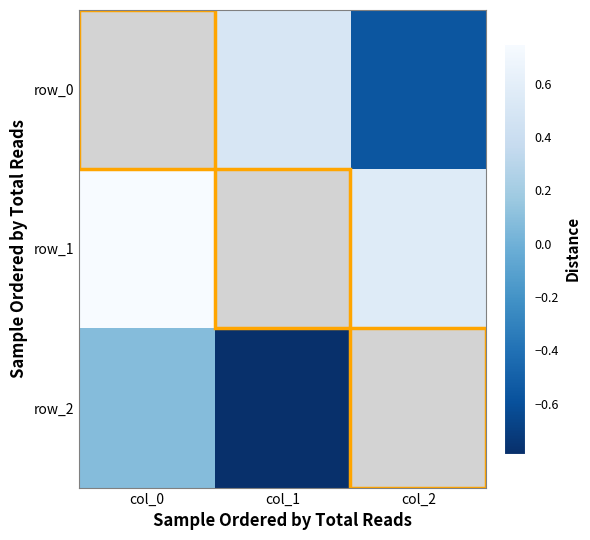

Rank the series by their maximum value, from highest to lowest.

row_1, row_0, row_2